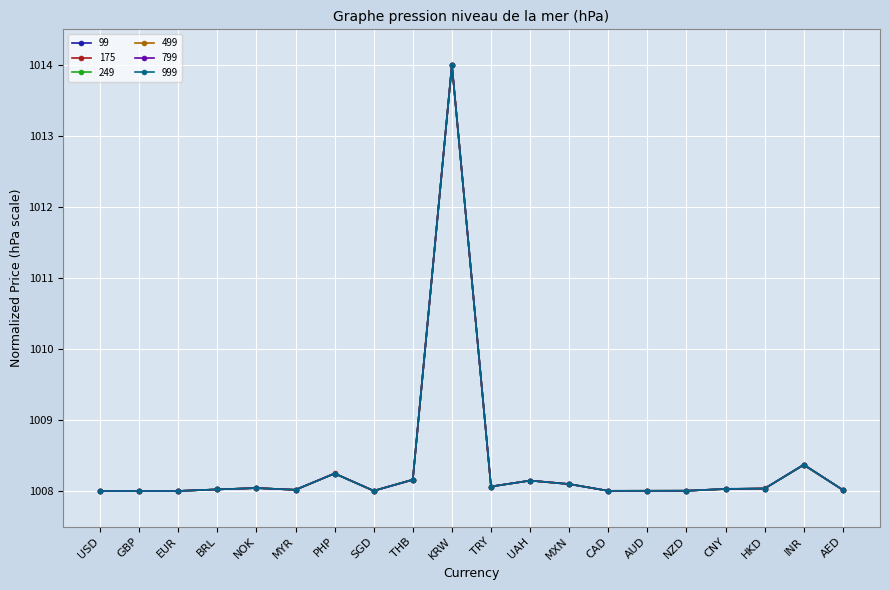

How many lines are shown in the chart?

6